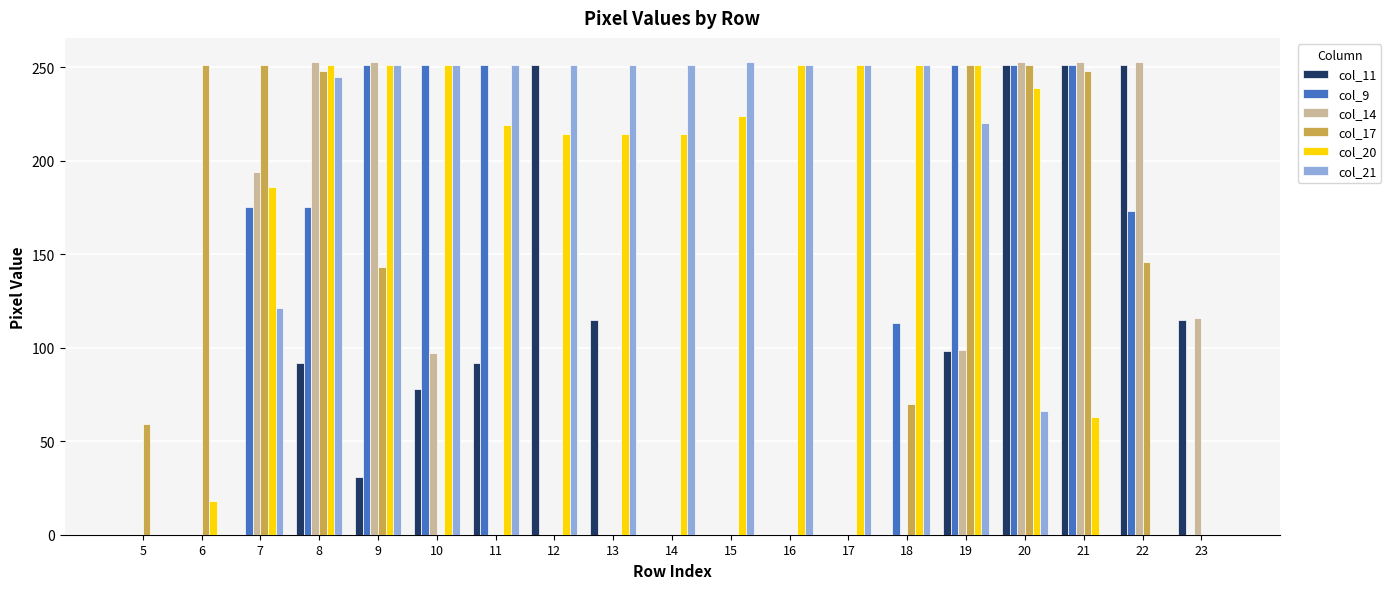

Which series changed the most between 8 and 11?

col_14